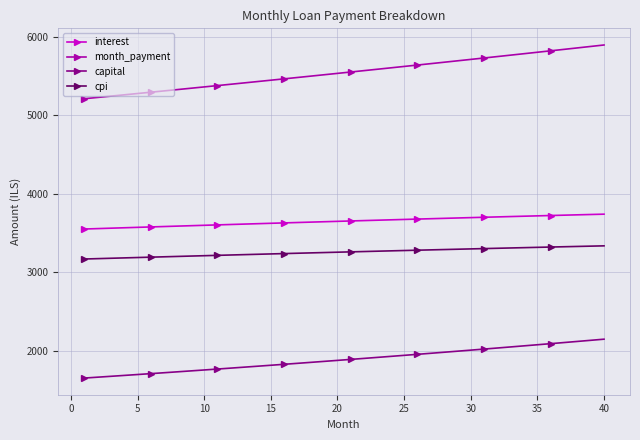

List the series in order of their peak value, lowest first.

capital, cpi, interest, month_payment